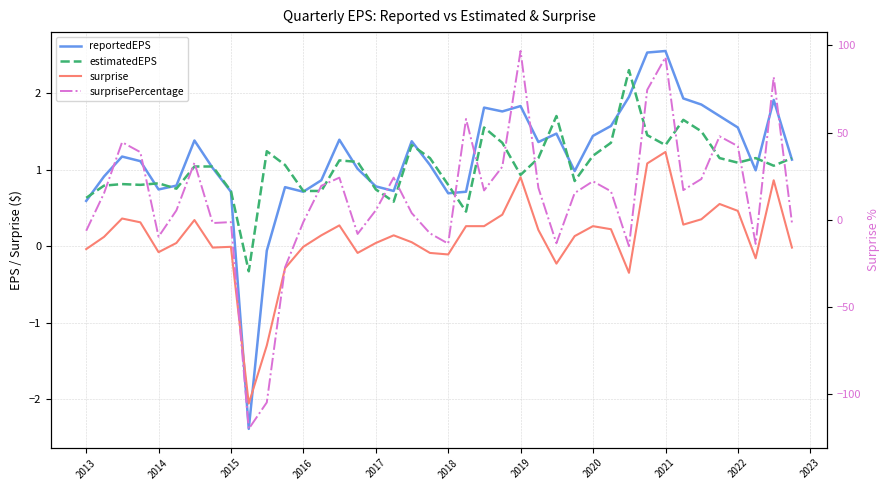

What is the maximum value for surprise?

1.2